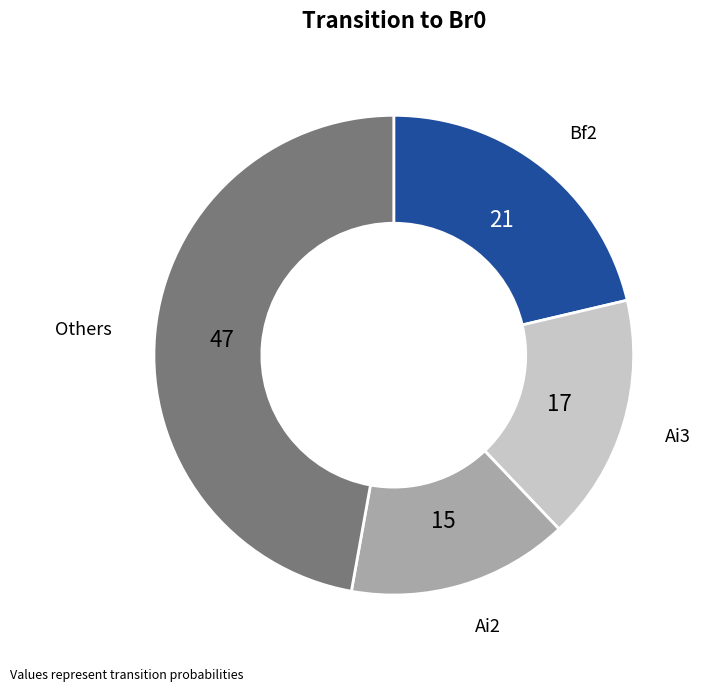

Count the number of slices in the pie.

4